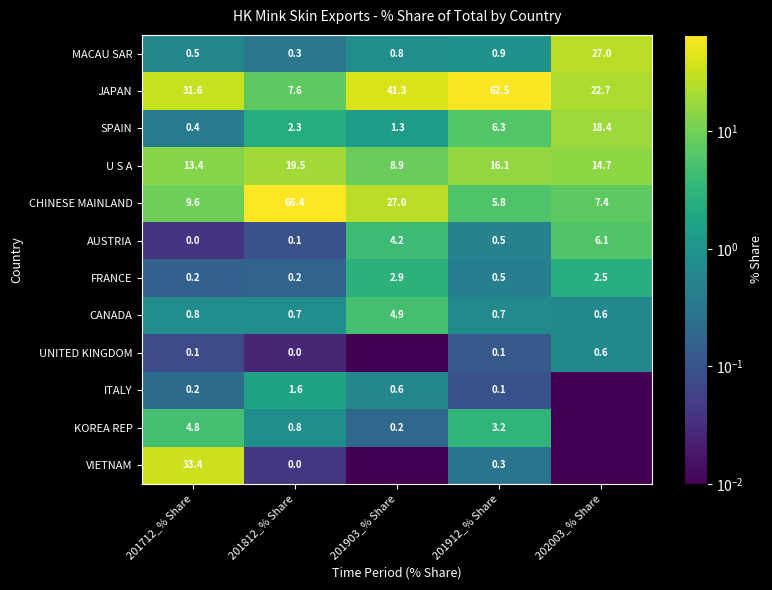

Is the value of JAPAN at 201912_% Share greater than the value of AUSTRIA at 201912_% Share?

Yes